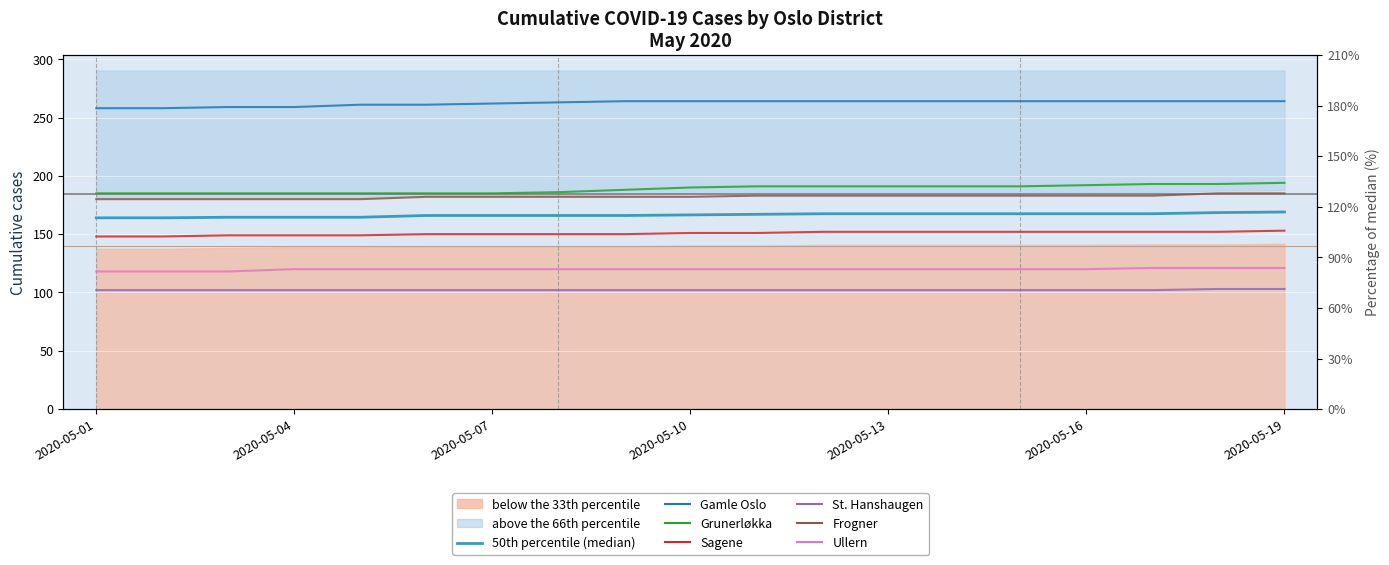

What is the difference between the highest and lowest values at 2020-05-03?

157